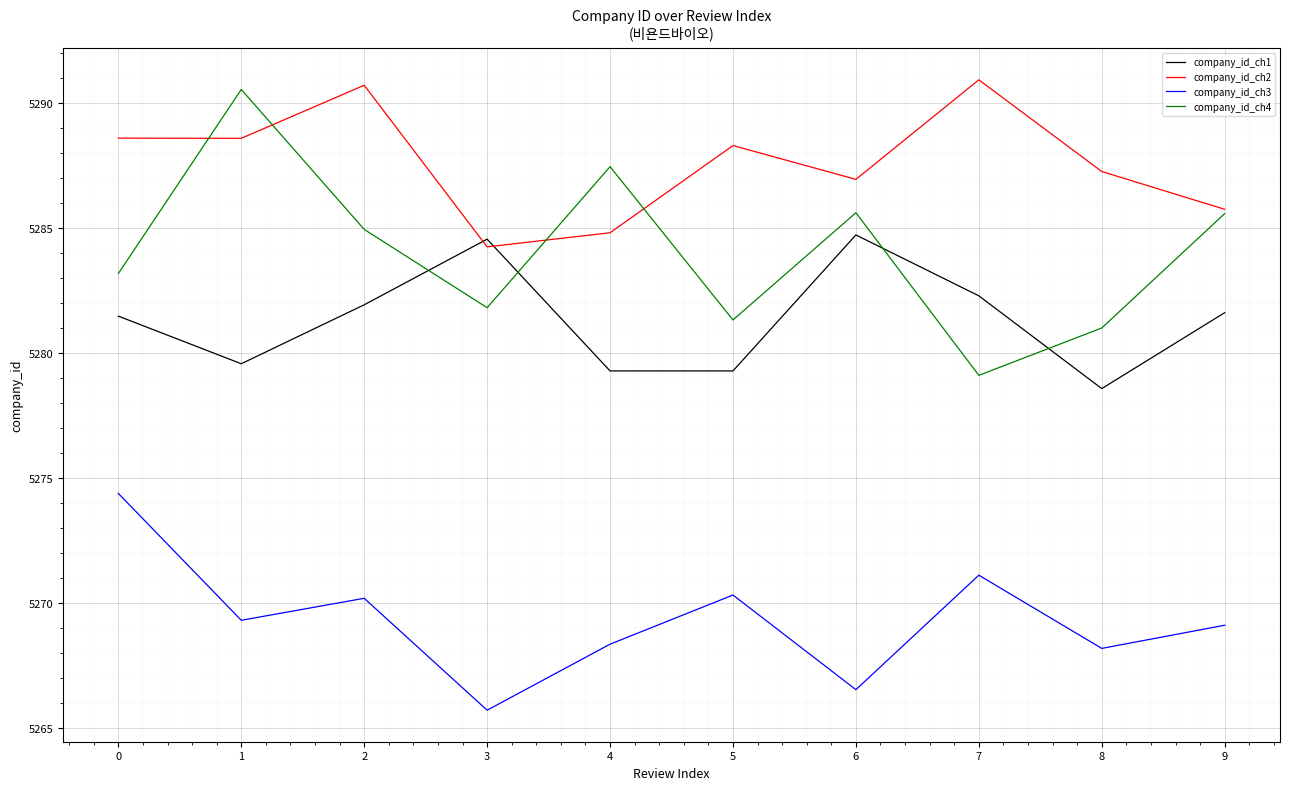

True or false: company_id_ch1 and company_id_ch4 cross at least once.

True